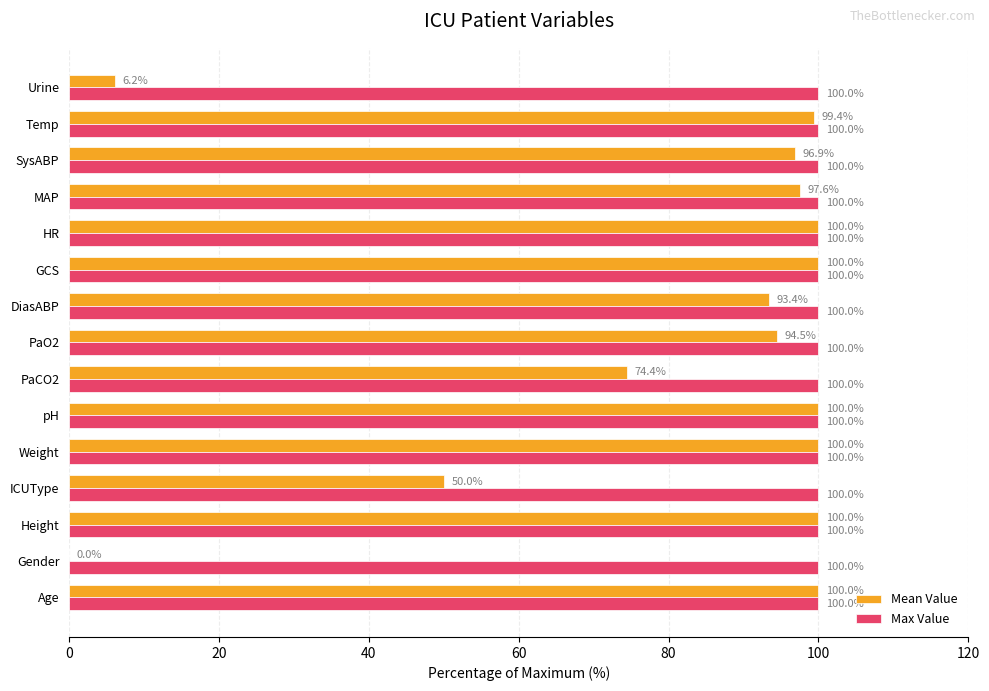

Is it true that Max Value equals 167.1 at Temp?

False